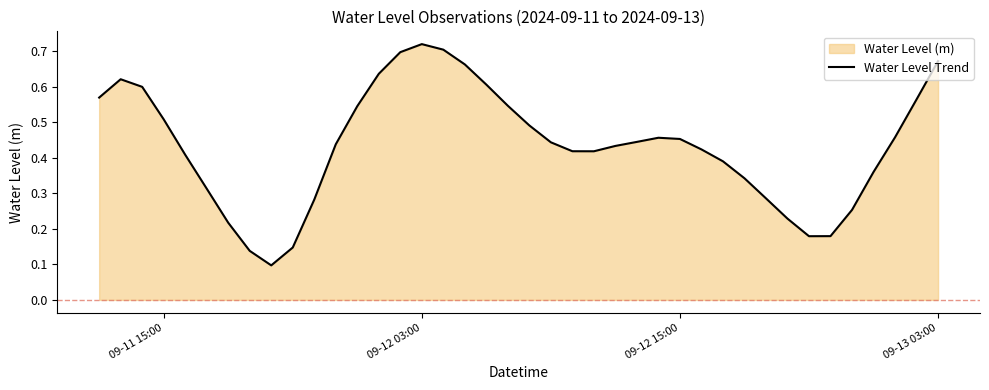

True or false: the data shows 0.5 at 09-11 15:00.

True